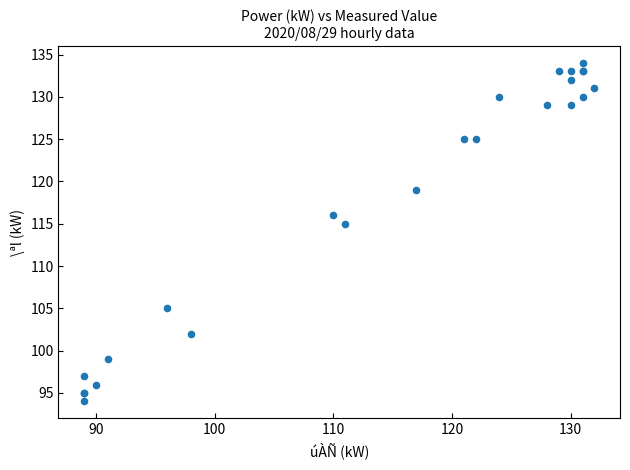

What Y value in the scatter plot is closest to 114?

115